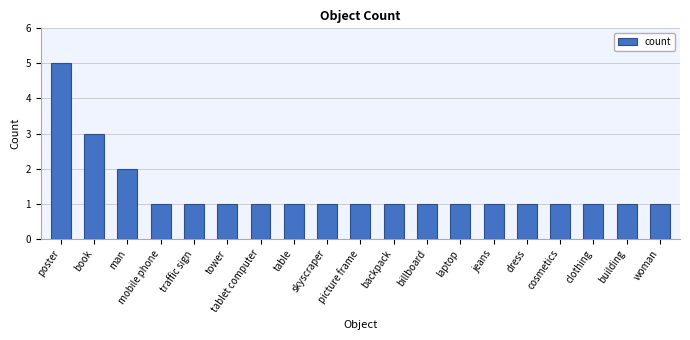

Reading right to left, transcribe all the data shown in this chart.

1	1	1	1	1	1	1	1	1	1	1	1	1	1	1	1	2	3	5